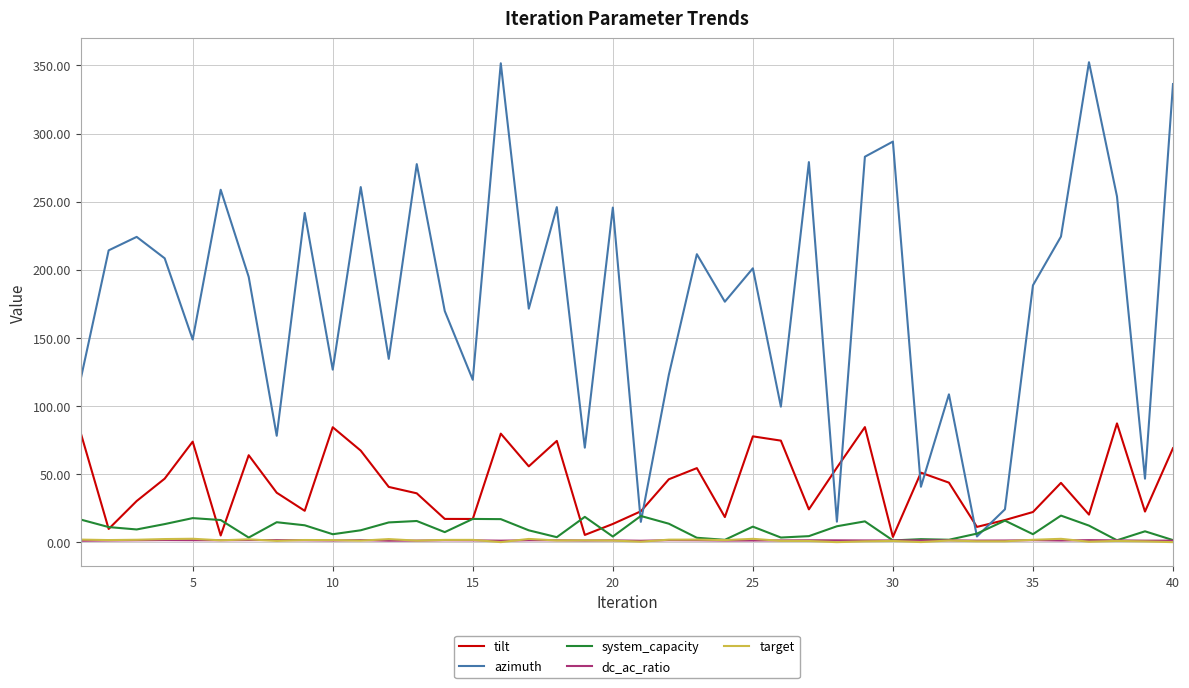

Which series has the widest spread of values?

azimuth